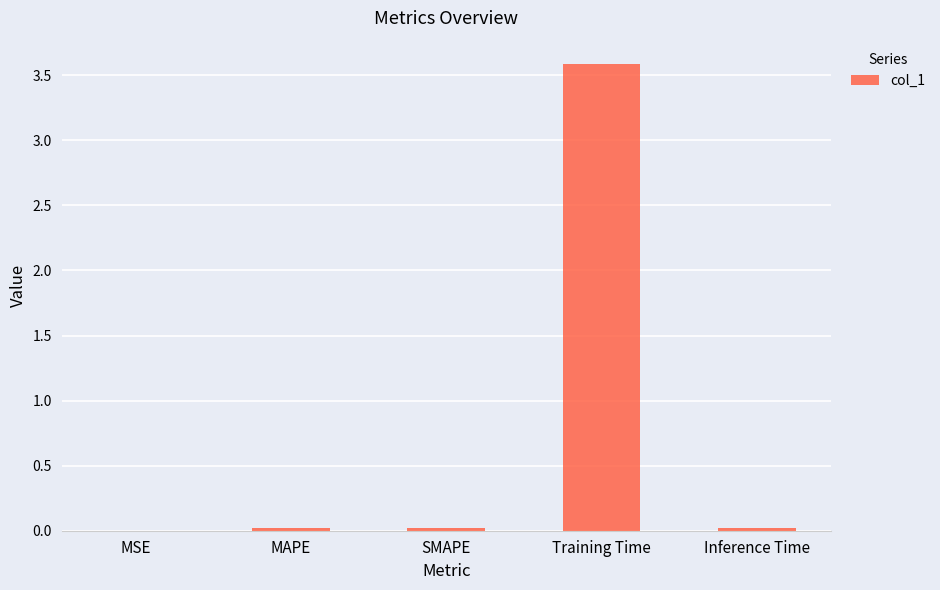

What is the greatest value displayed?

3.6